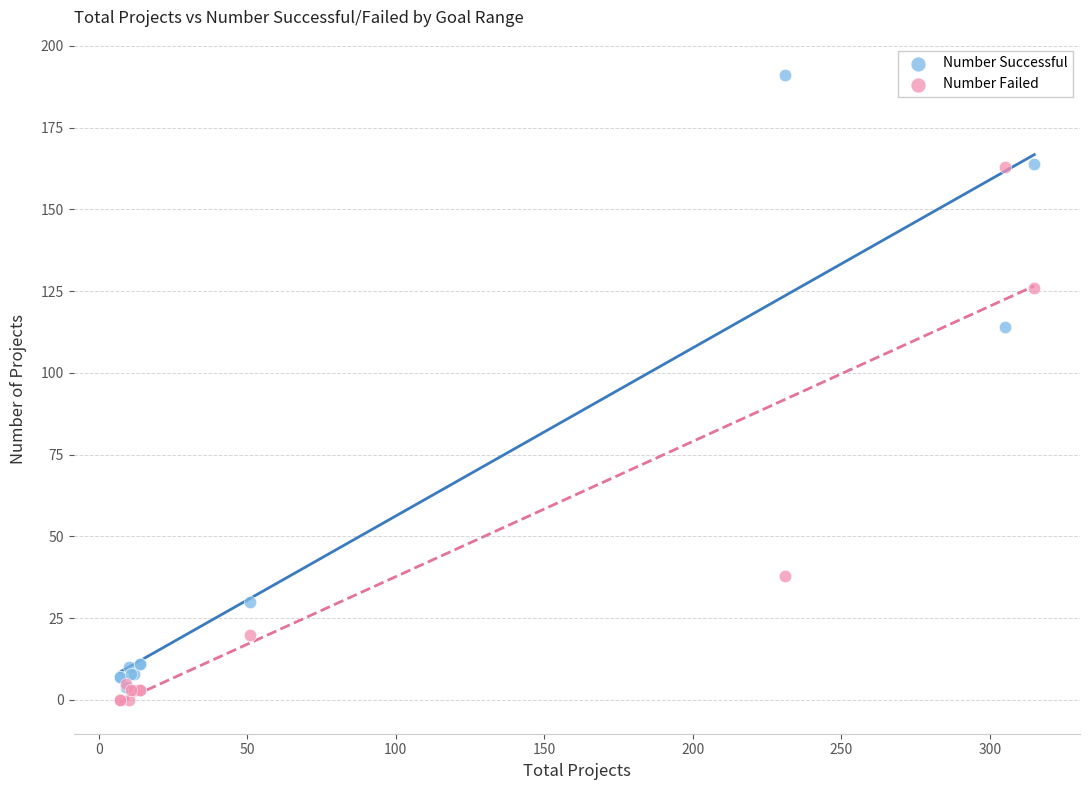

Across all series, what Y value is closest to 95?

114